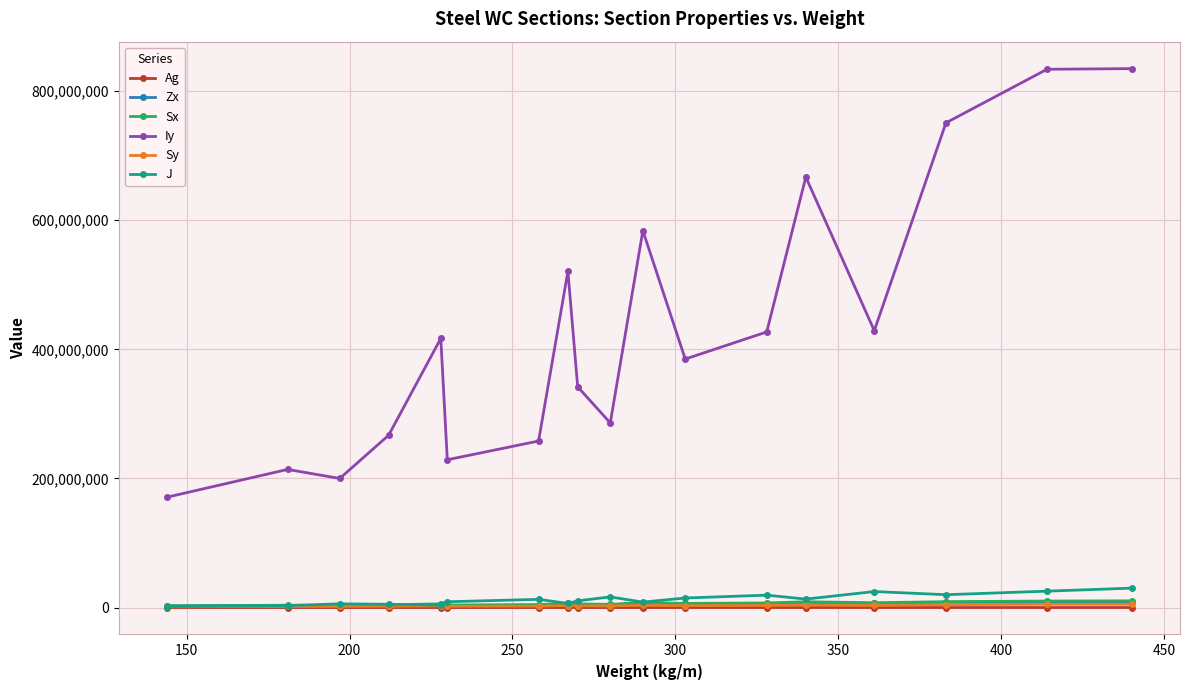

True or false: Zx has more than 1 points higher than both neighbors.

True